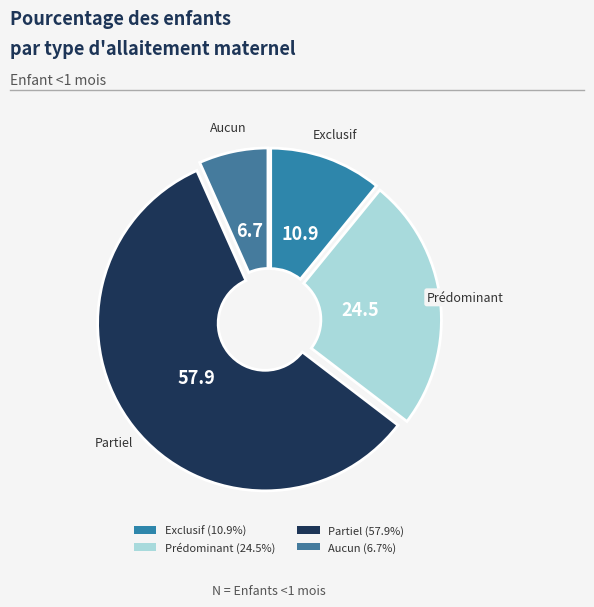

What is the total percentage of Partiel and Aucun?

64.6%